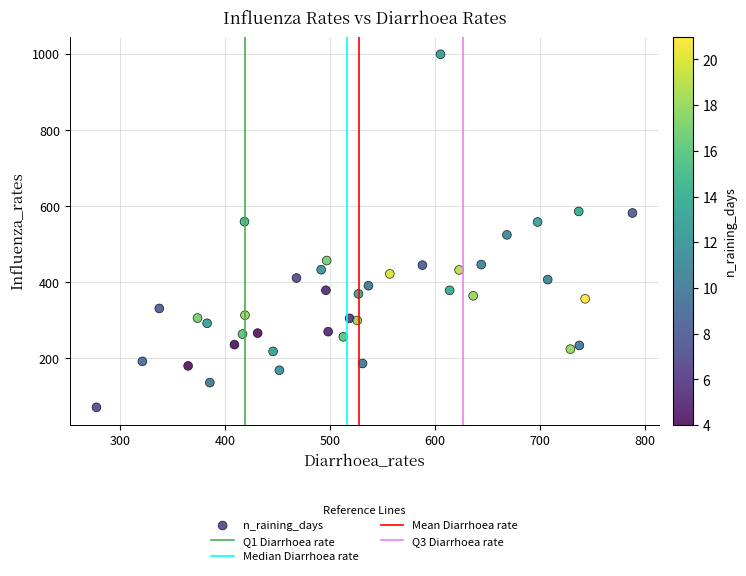

What is the range of Y values (max minus min)?

927.1